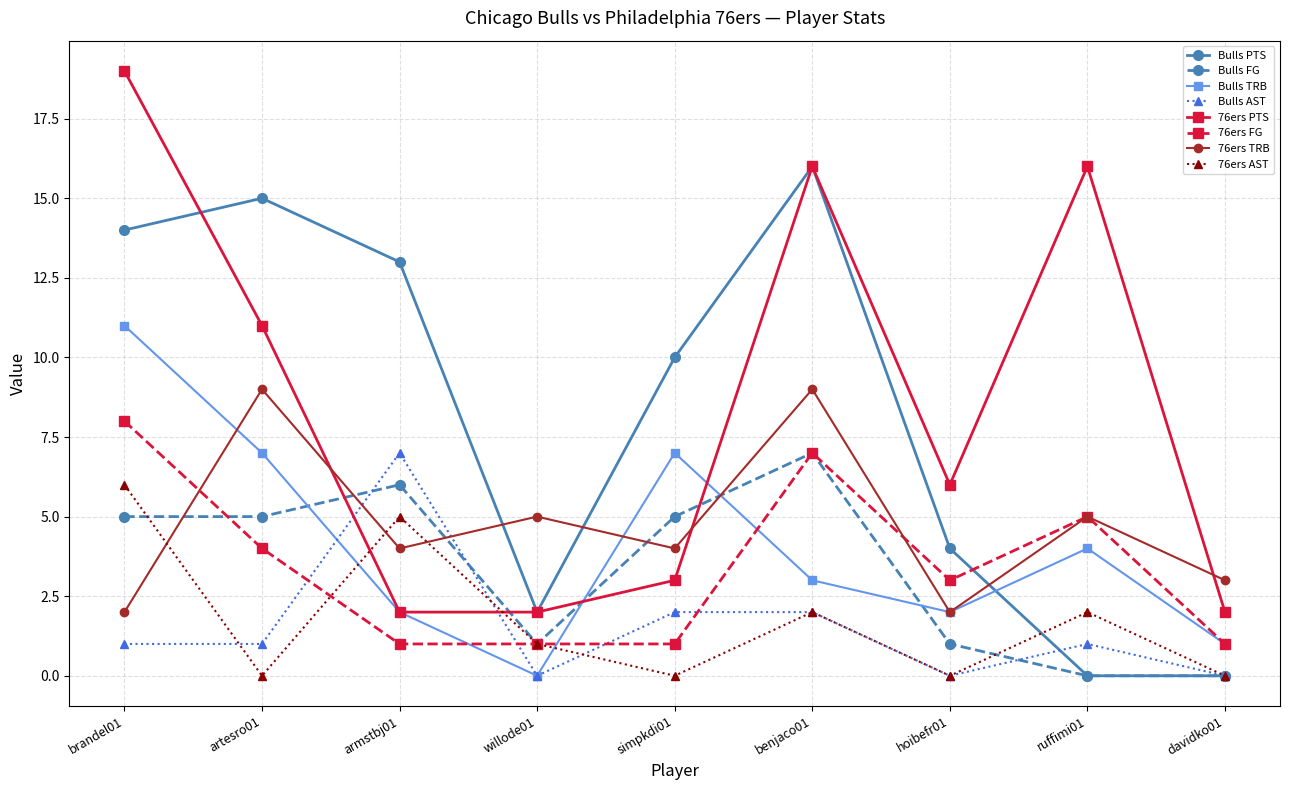

How many lines are shown in the chart?

8